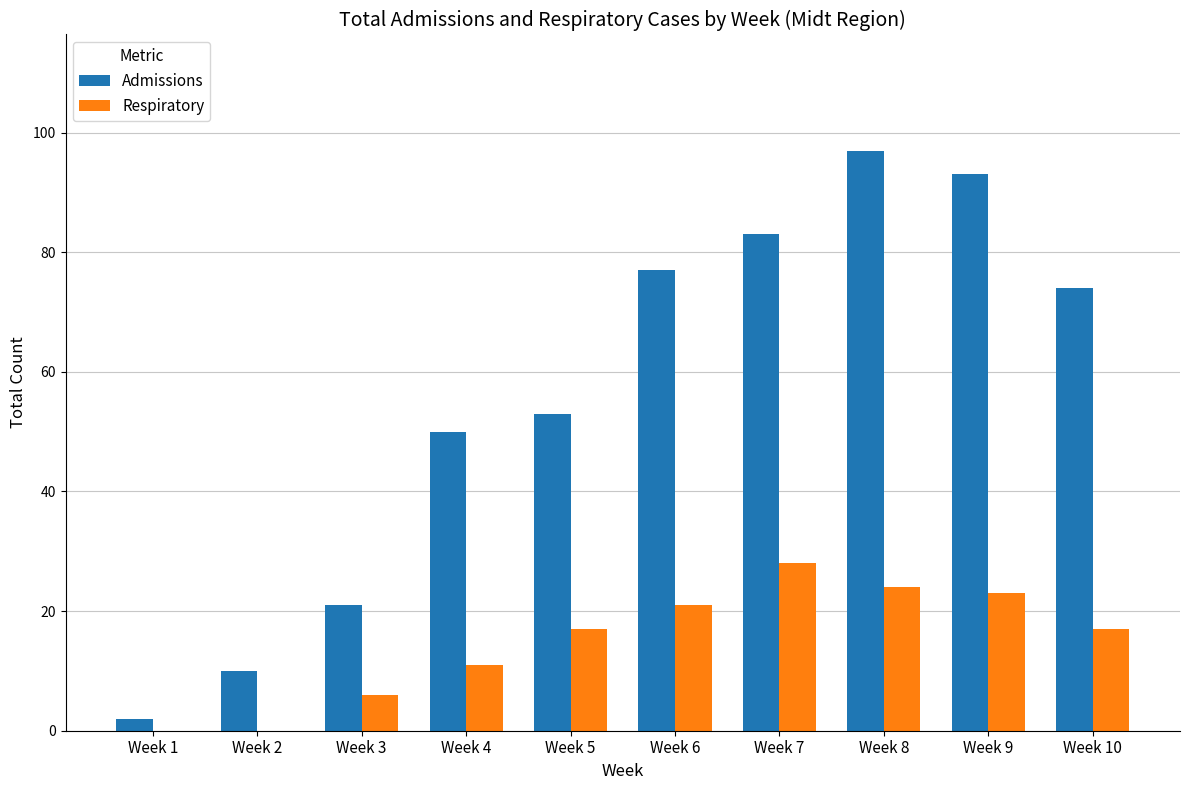

At which category is the sum across all series the highest?

Week 8